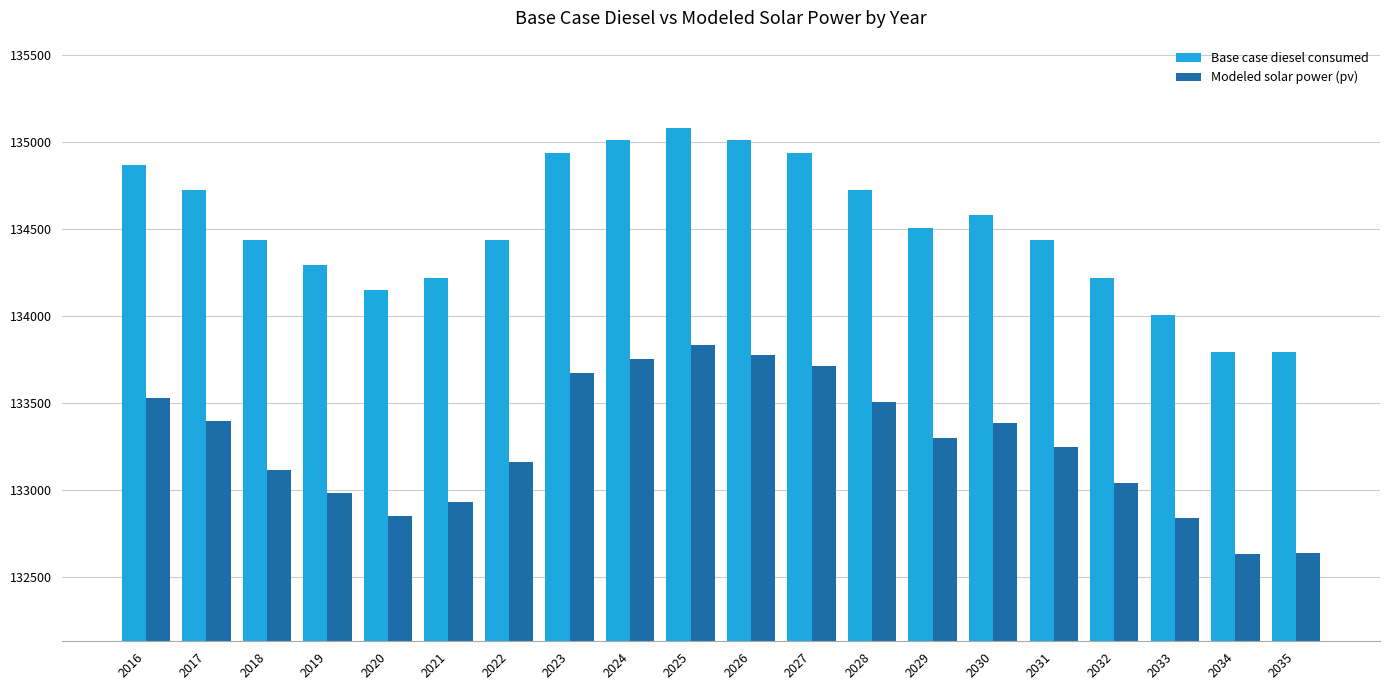

What is the average value of the Modeled solar power (pv) series?

133265.2